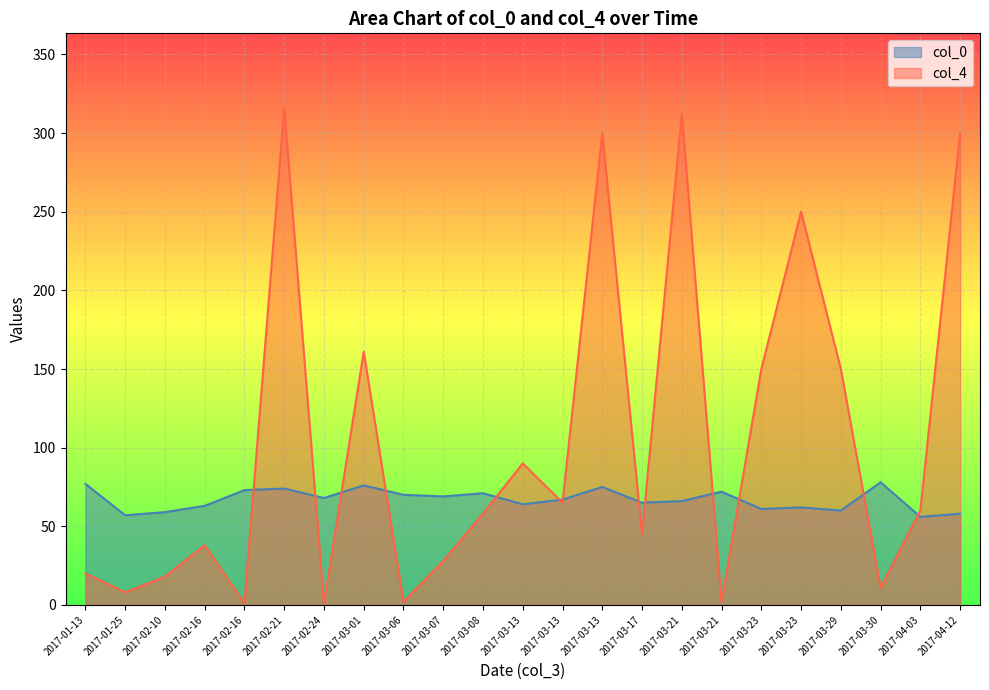

At which category is the sum across all series the highest?

2017-02-21